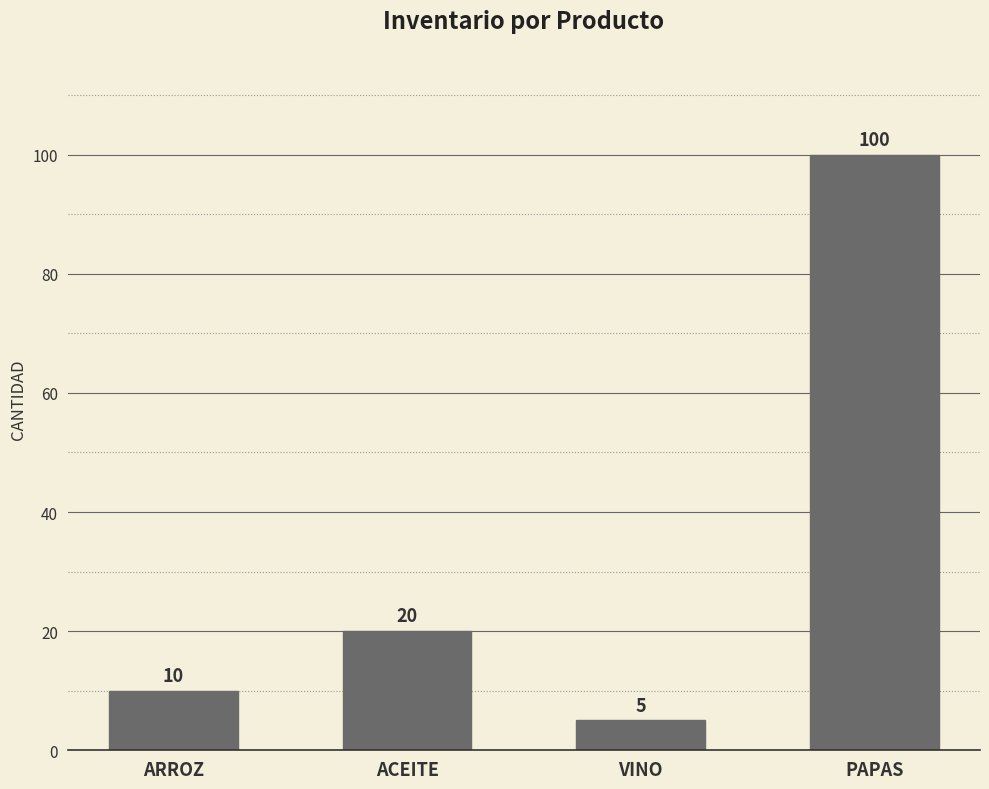

List the labels in order of value, smallest first.

VINO, ARROZ, ACEITE, PAPAS